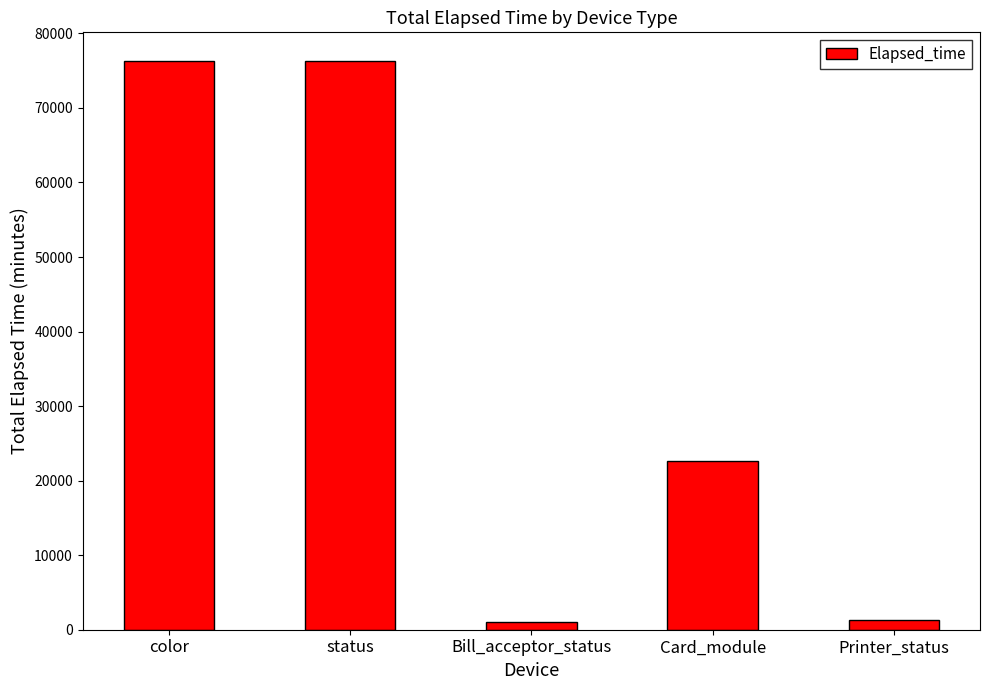

What is the difference between the maximum and second lowest values?

75016